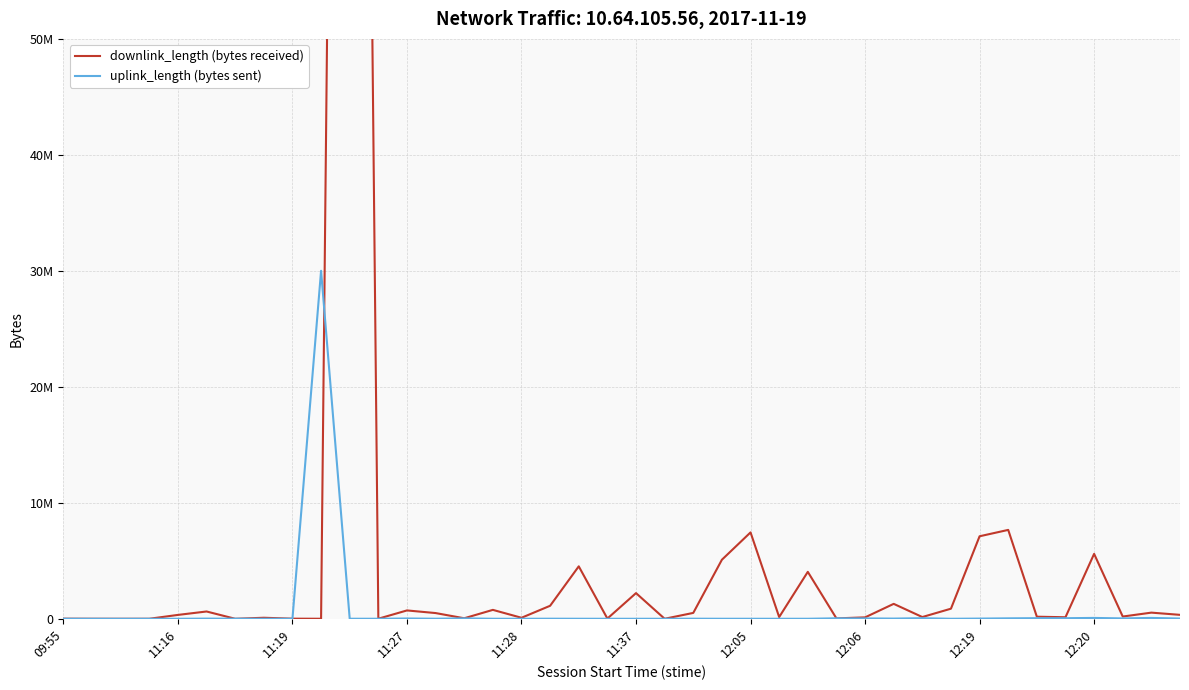

What is the average value of the downlink_length series?

7313354